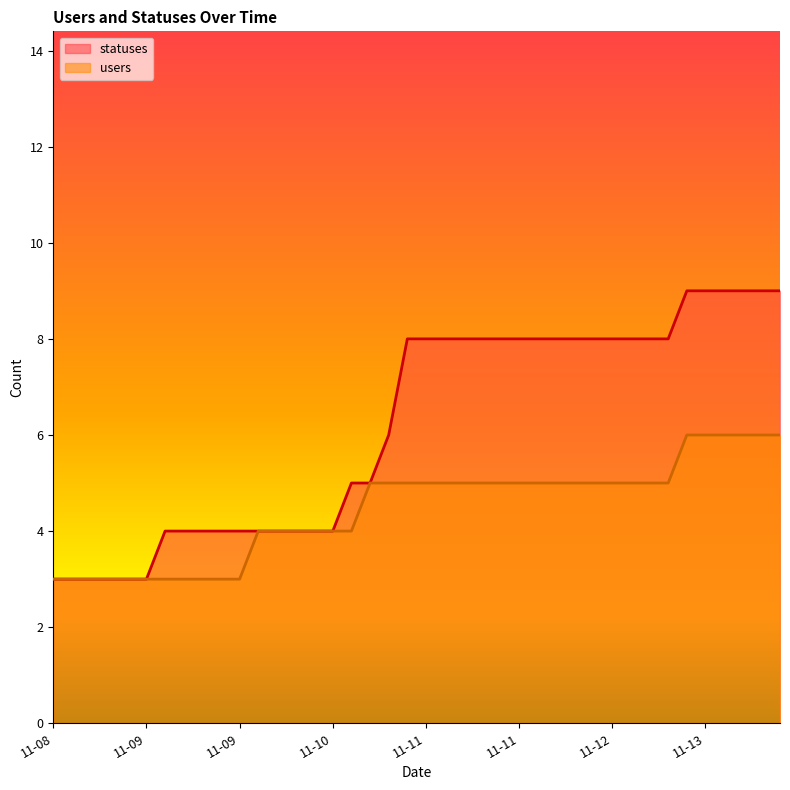

What is the value of the users point at the 27th from the left?

5